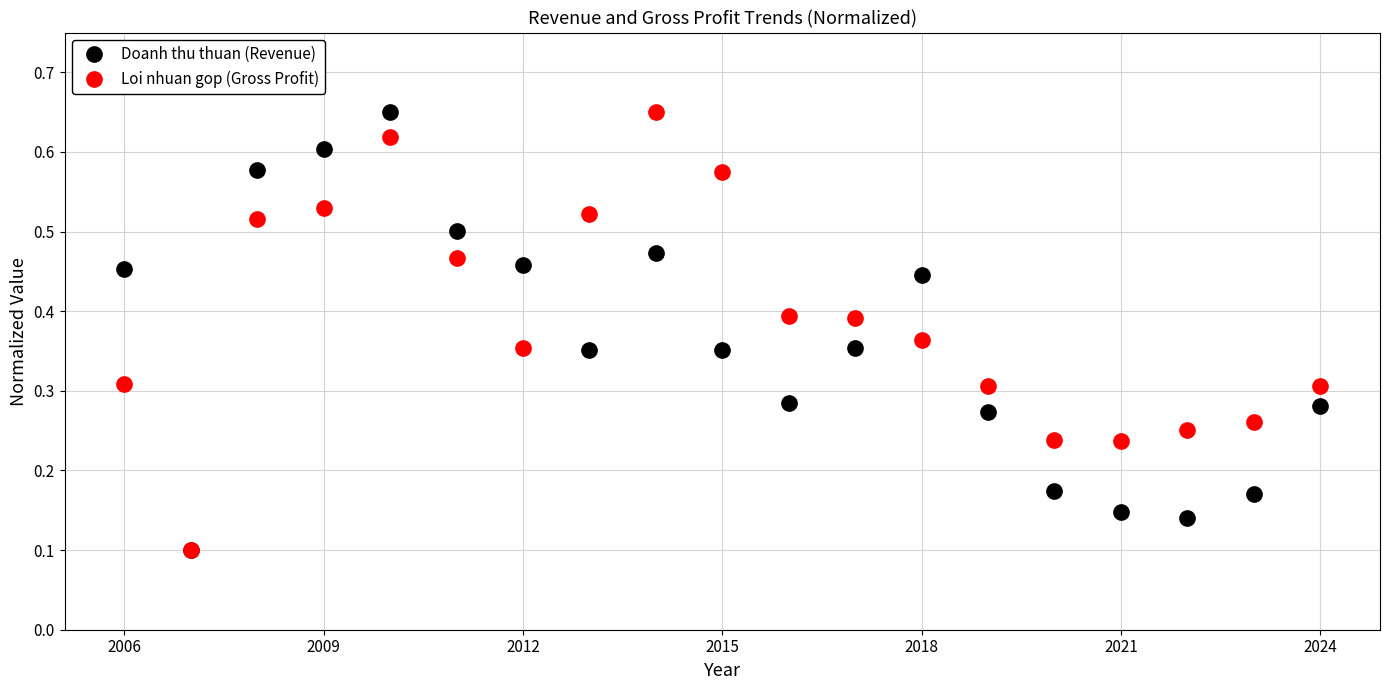

At how many categories does at least one series exceed 0?

19